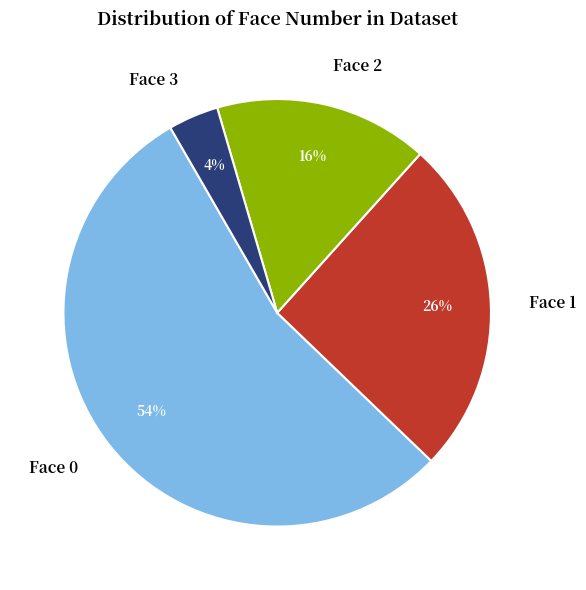

Approximately how many times larger is the value at Face 2 compared to Face 0?

0.3